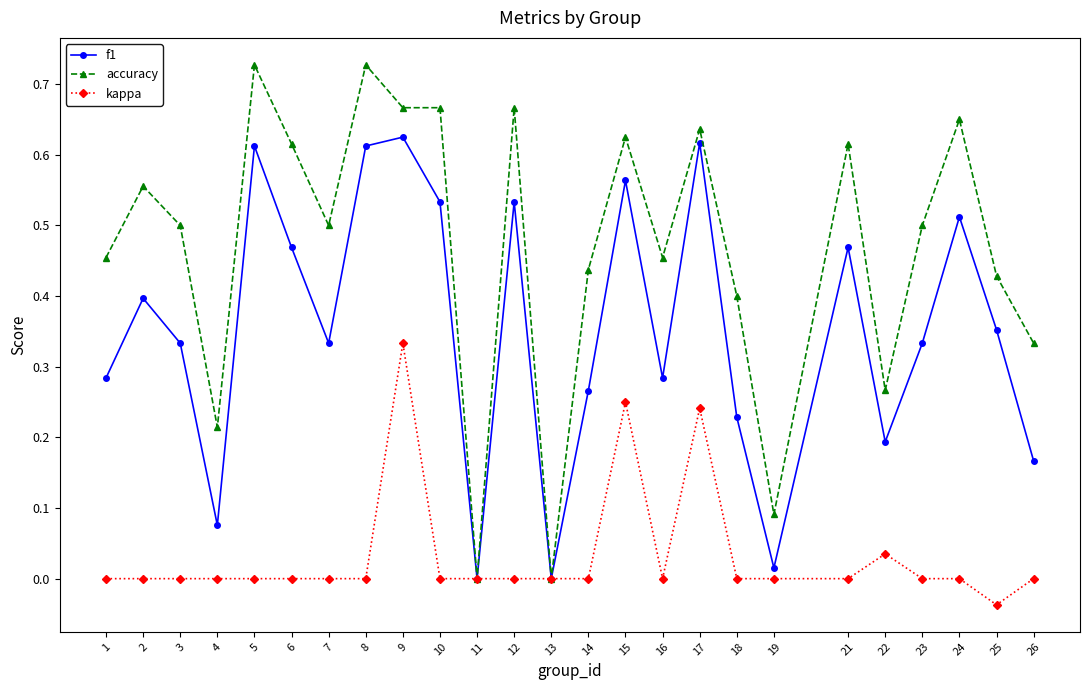

At which category does the chart reach its minimum across all series?

25